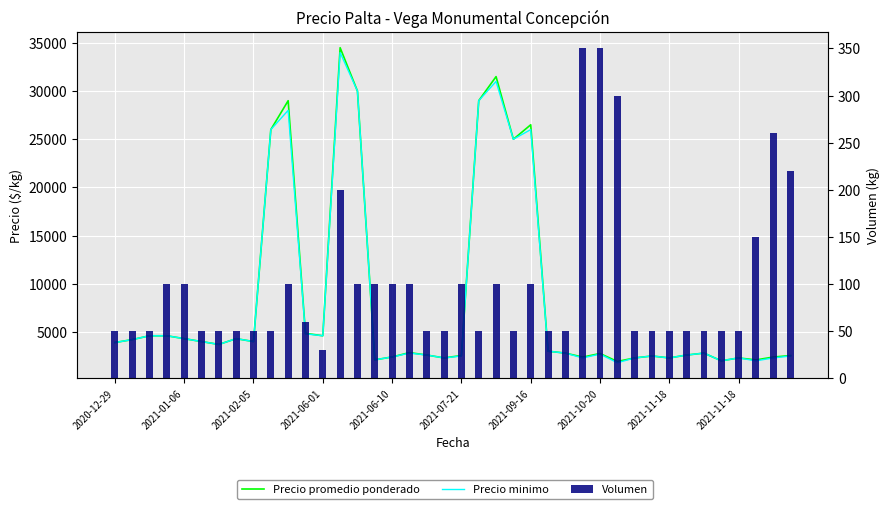

Is it true that Precio minimo equals 4027 at 34?

False